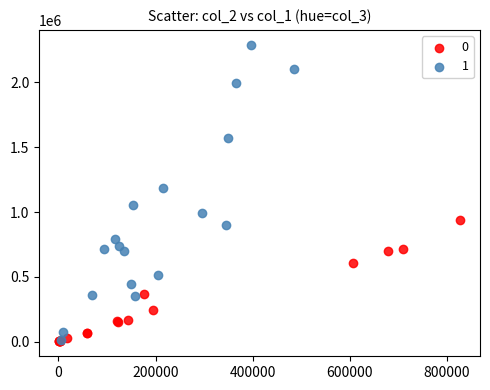

What are all the series names shown in the legend?

0, 1